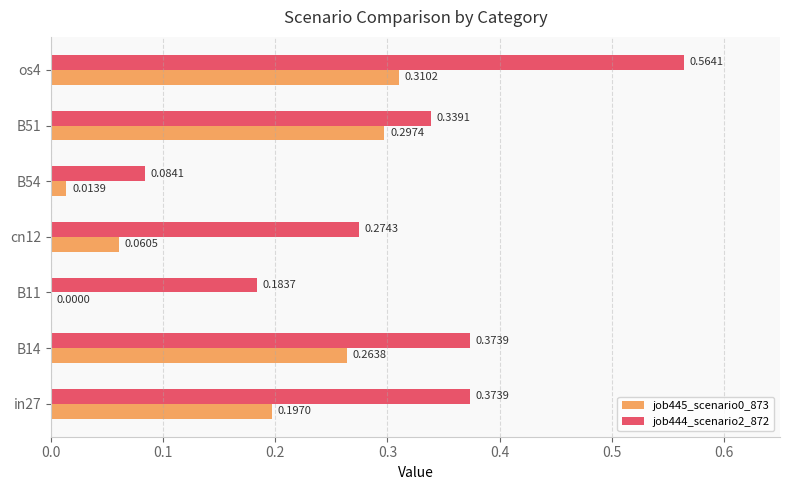

What is the sum of all job445_scenario0_873 values?

1.1